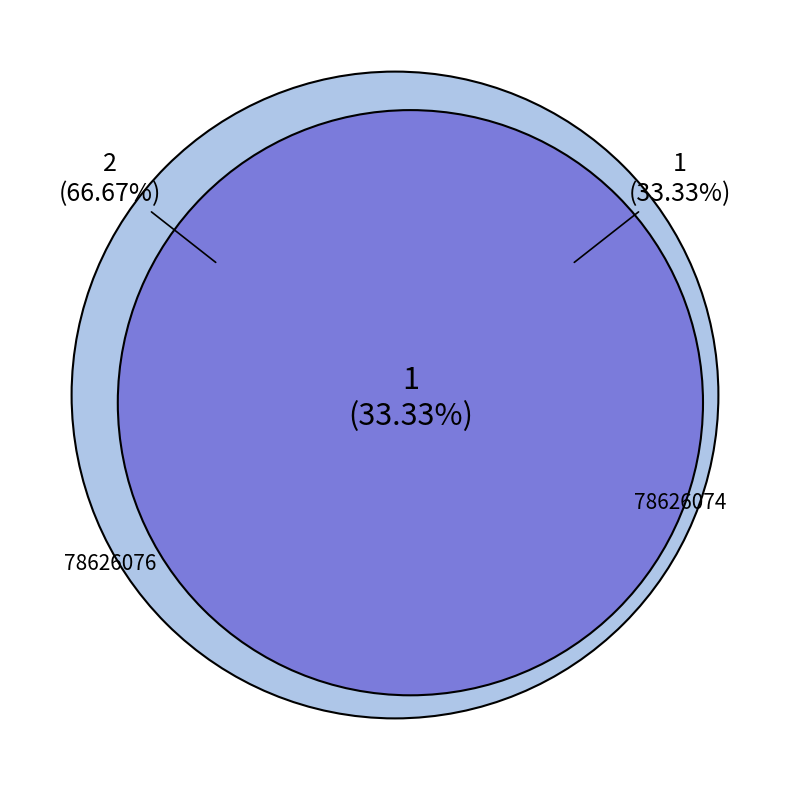

Which slice is the largest?

78626076